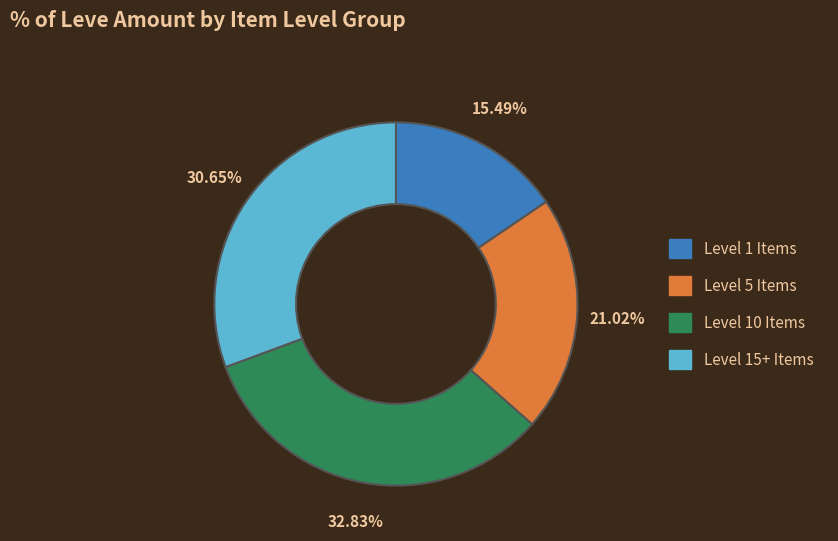

Is there any slice that represents more than half of the pie?

No